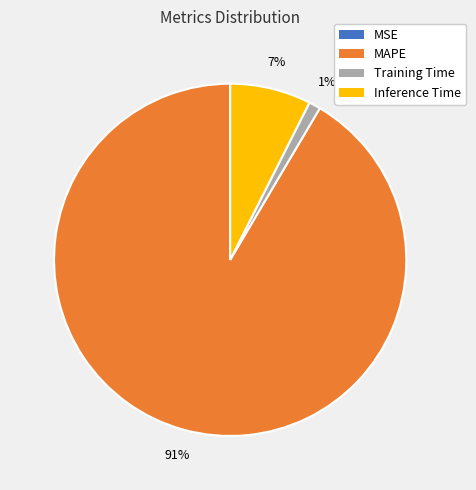

Does Training Time represent more than half of the total?

No